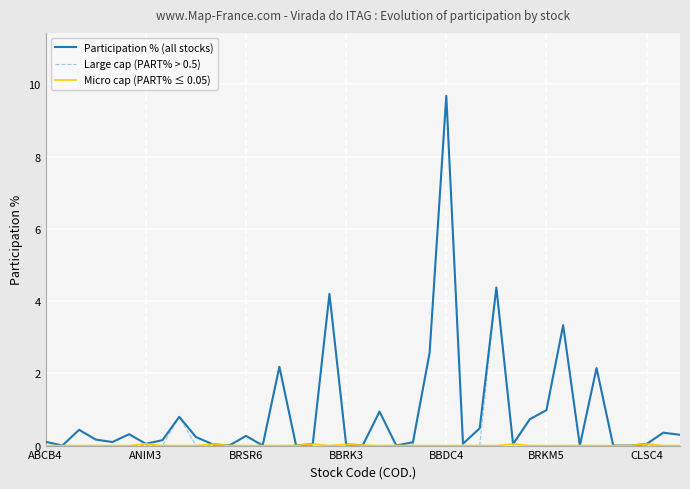

True or false: Large cap (PART% > 0.5) has a value of 0.0 at CLSC4.

True